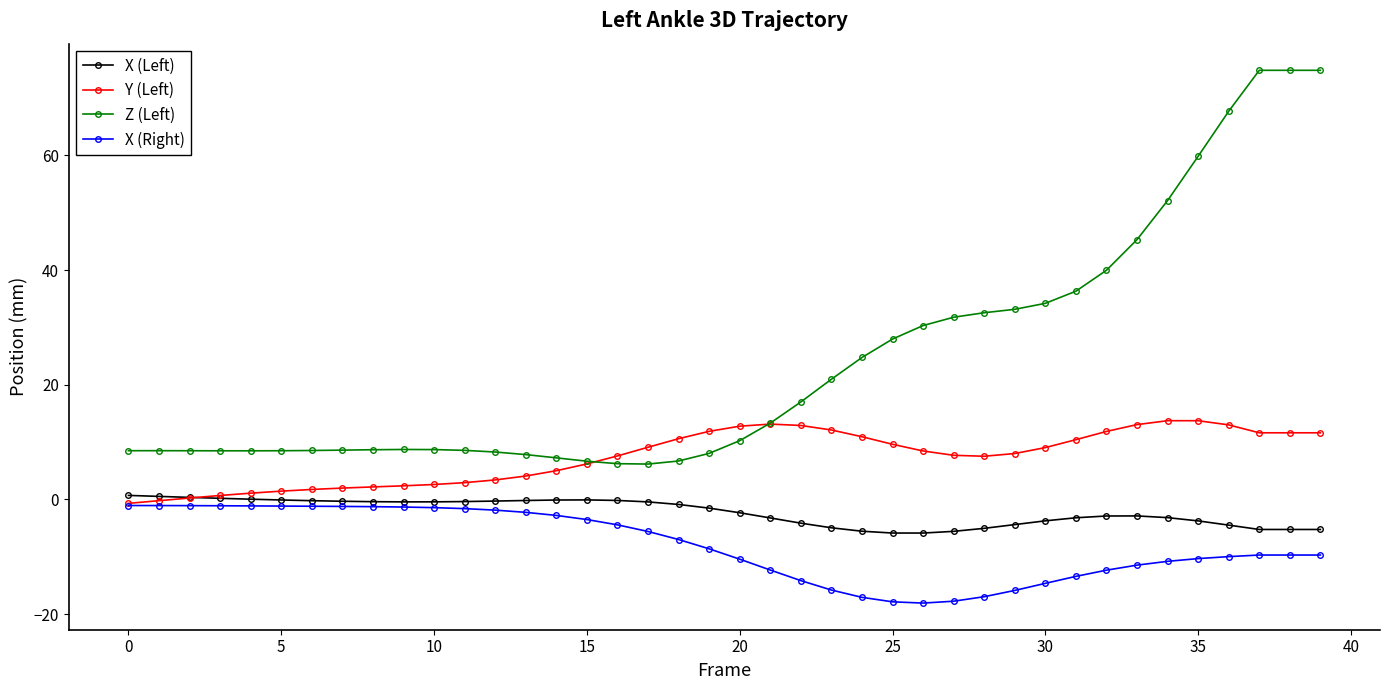

Which series ends up on top after the final intersection of Z (Left) and Y (Left)?

Z (Left)